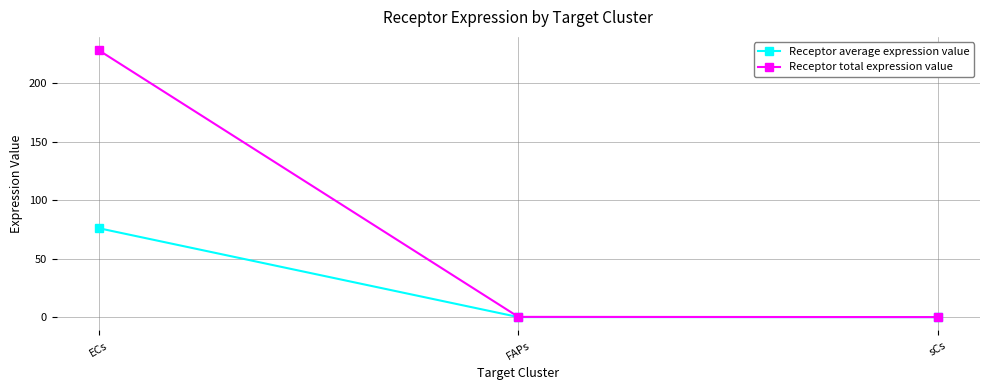

What is the maximum value for Receptor total expression value?

228.4